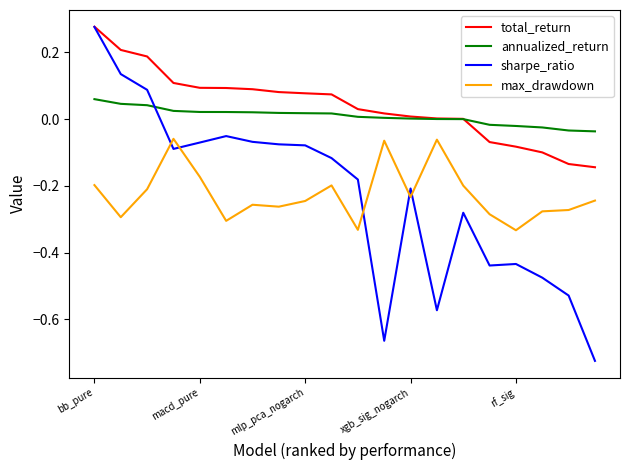

True or false: max_drawdown and total_return intersect in this chart.

False